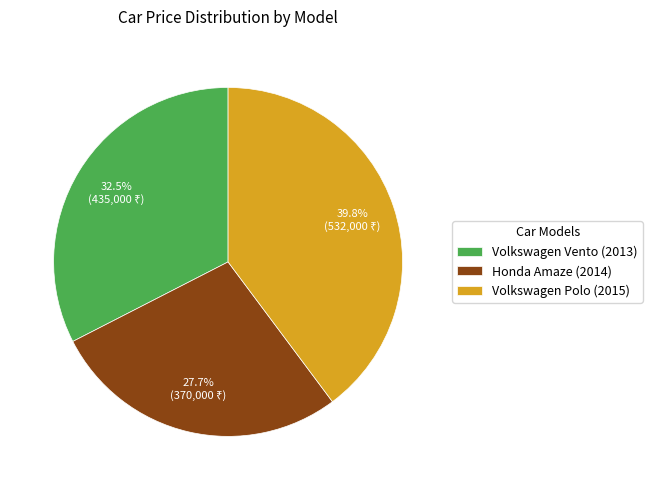

Which has a higher value, Volkswagen Vento (2013) or Honda Amaze (2014)?

Volkswagen Vento (2013)